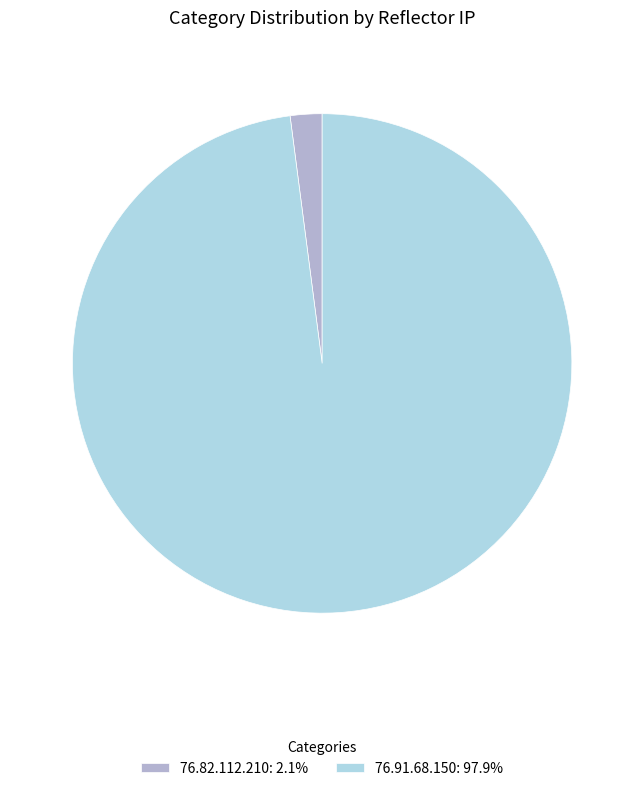

What is the ratio of the value at 76.91.68.150: 97.9% to the value at 76.82.112.210: 2.1%?

47.7